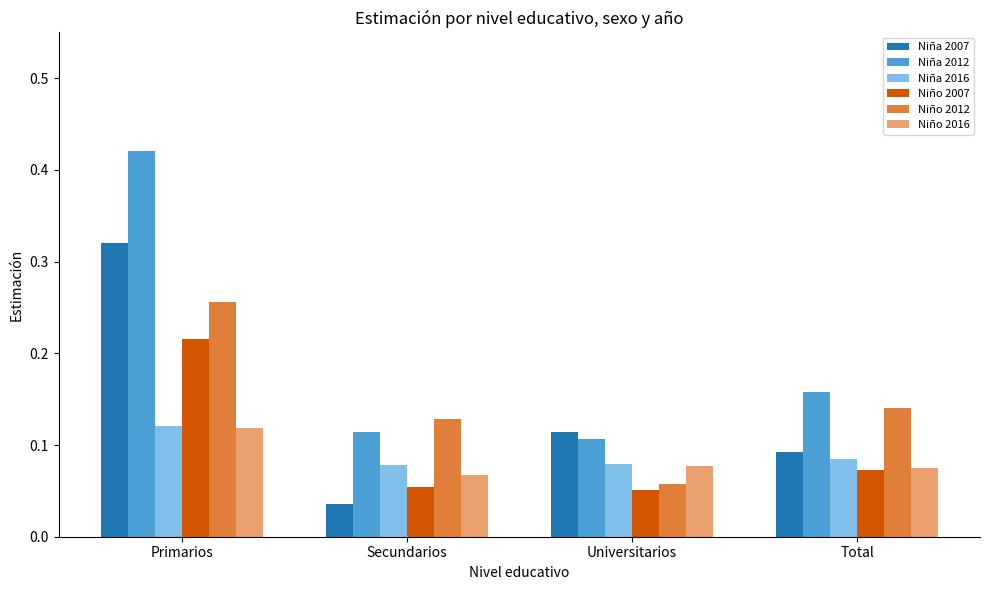

What is the label of the 4th bar from the right?

Primarios